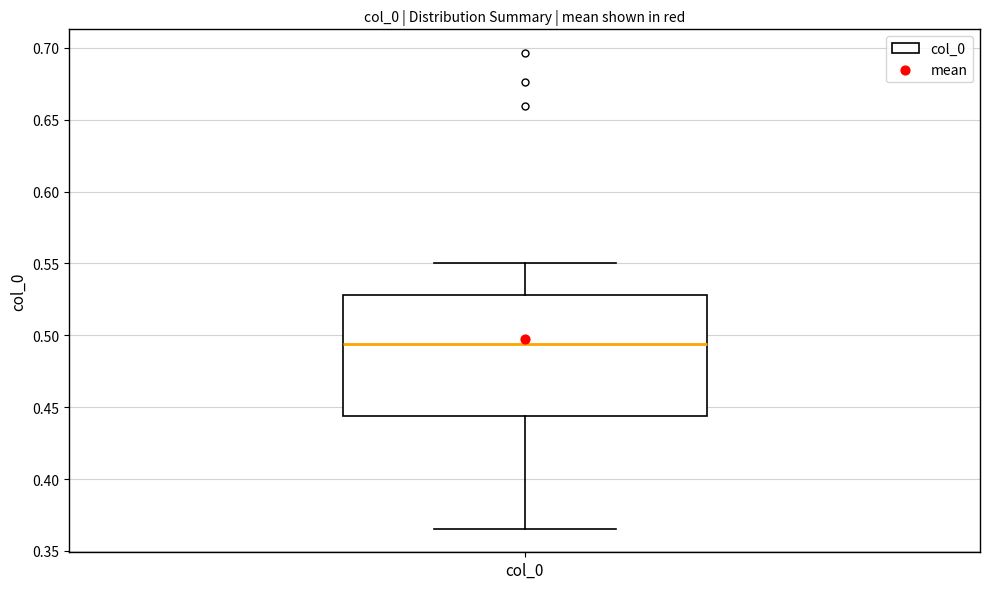

Transcribe this box plot: give where the median line is, the range the box spans, and where the two whiskers end, as read against the y-axis. The values are not printed on the chart, so give them approximately, as read against the axis.

median 0.495, box 0.445 to 0.530, whiskers 0.365 to 0.550